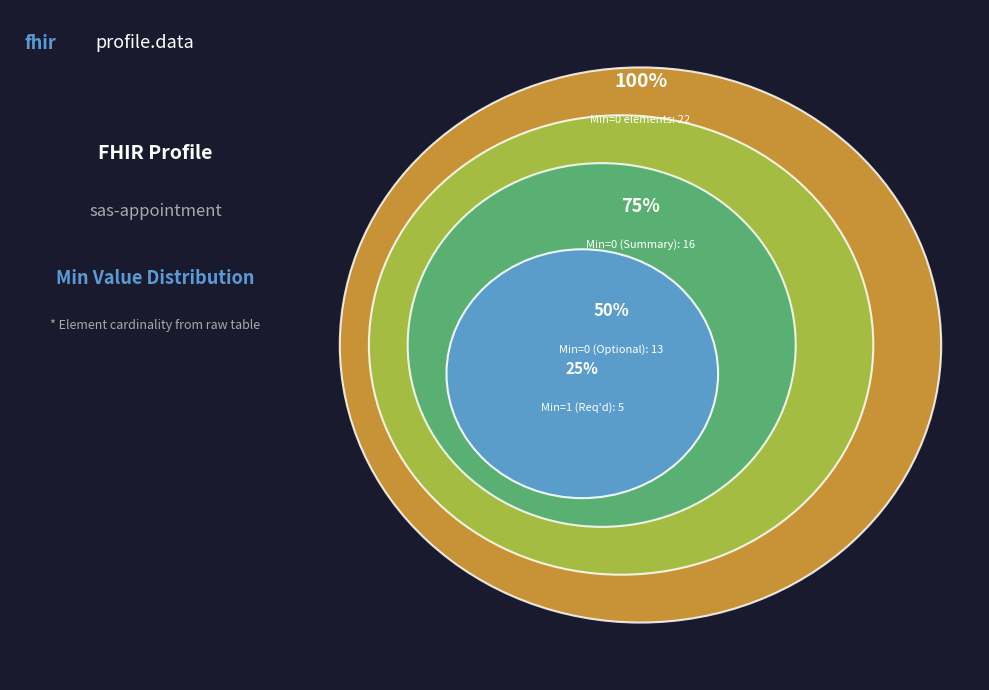

True or false: sas-appointment accounts for 1% of the total.

False